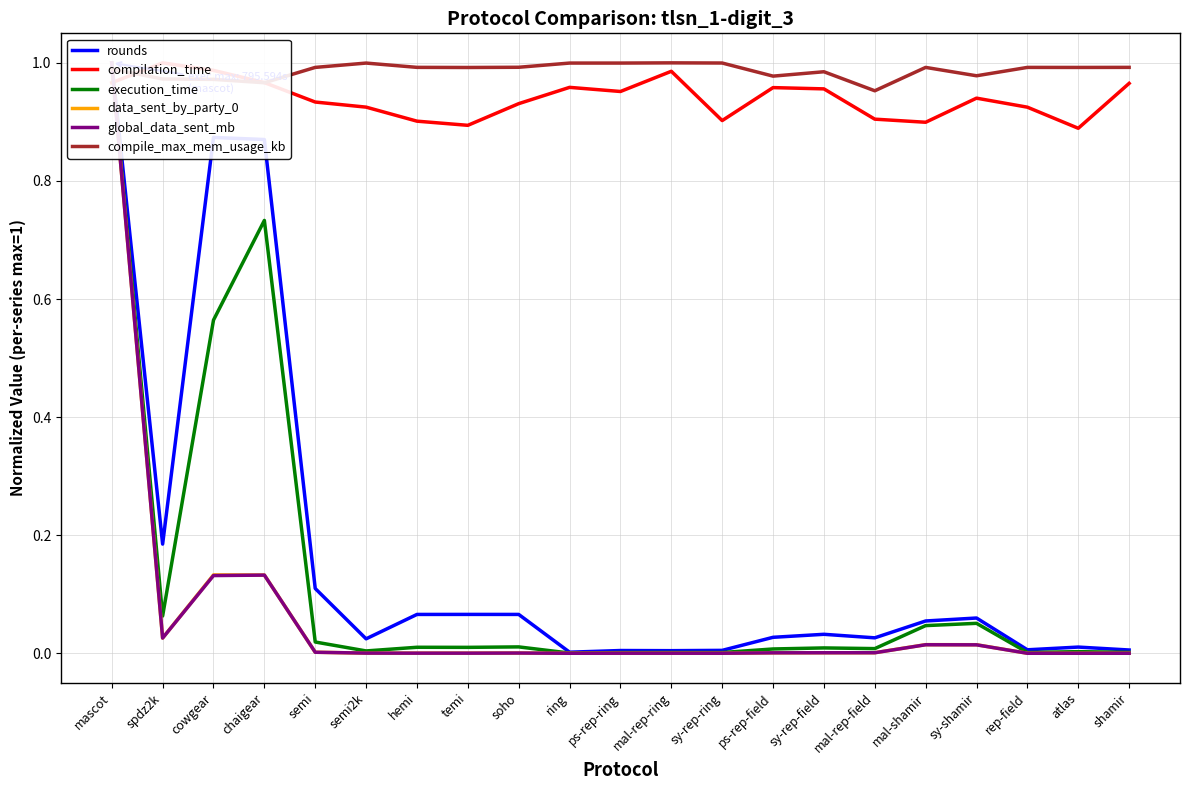

How many lines are shown in the chart?

6